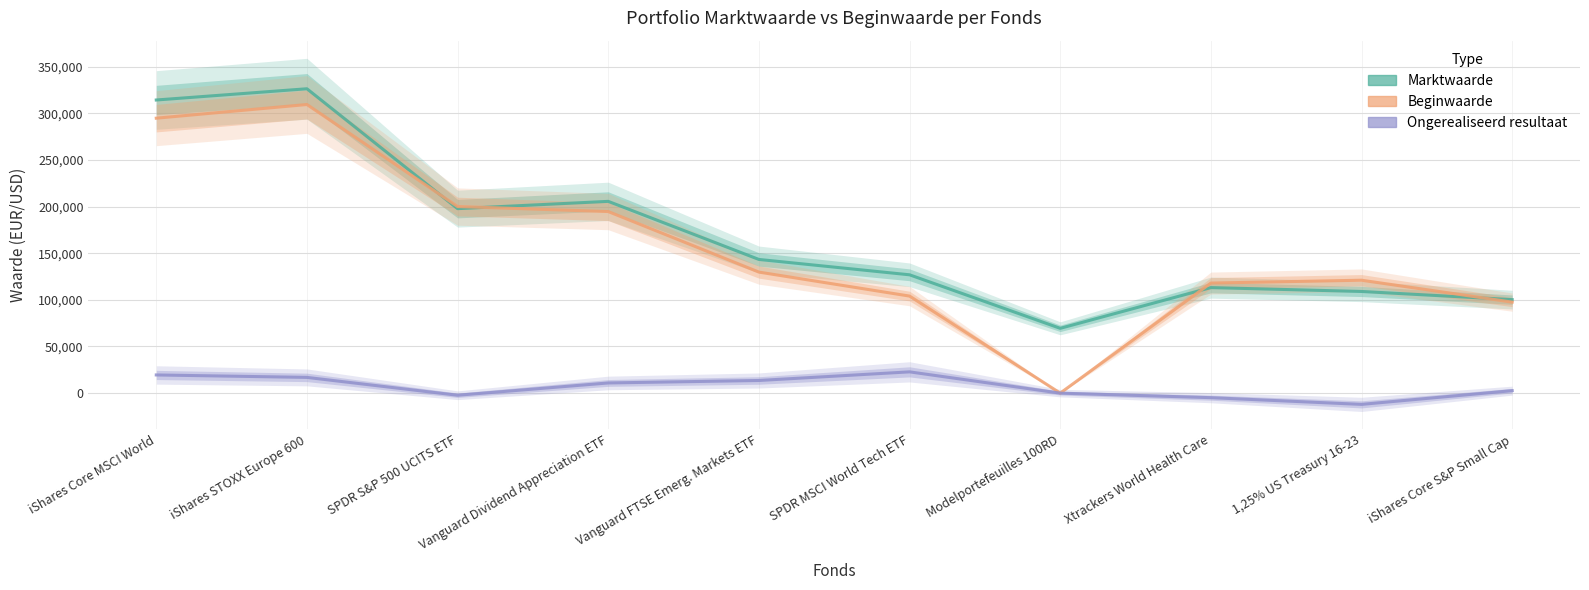

What are all the series names shown in the legend?

Marktwaarde, Beginwaarde, Ongerealiseerd resultaat